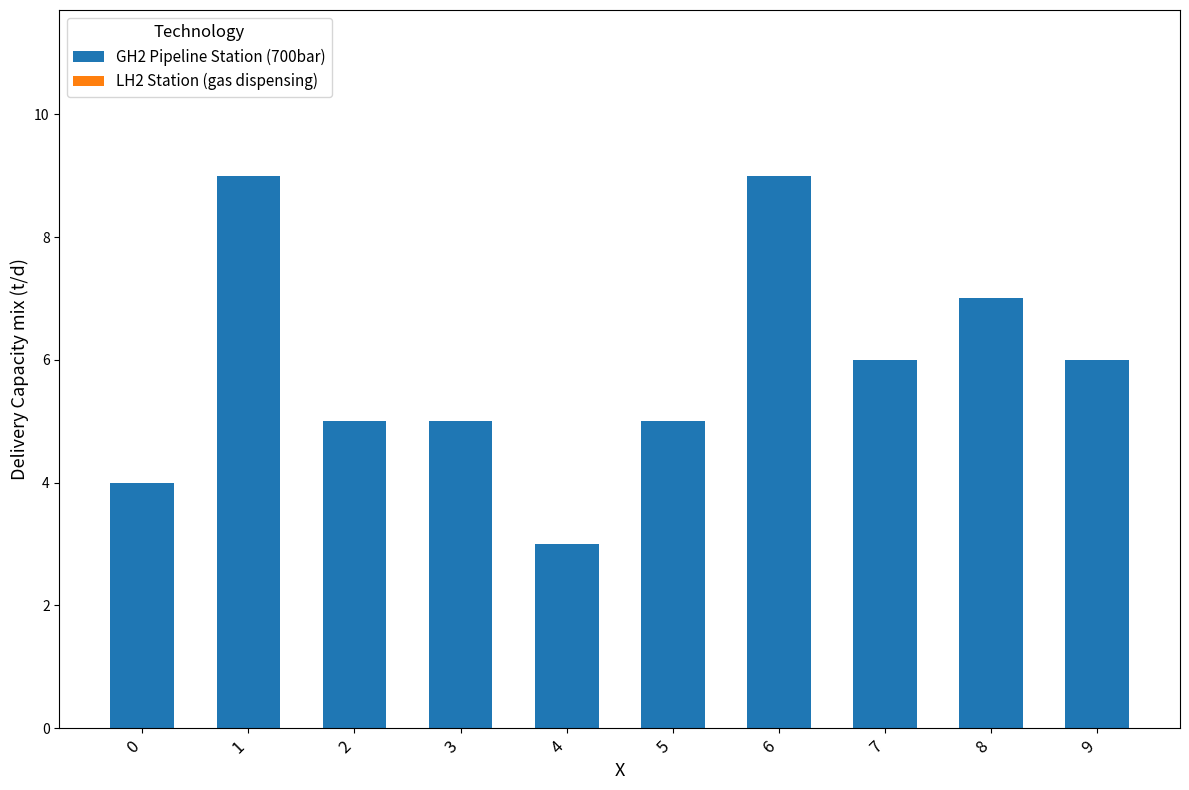

Approximately how many times larger is the value at 3 compared to 7?

0.8